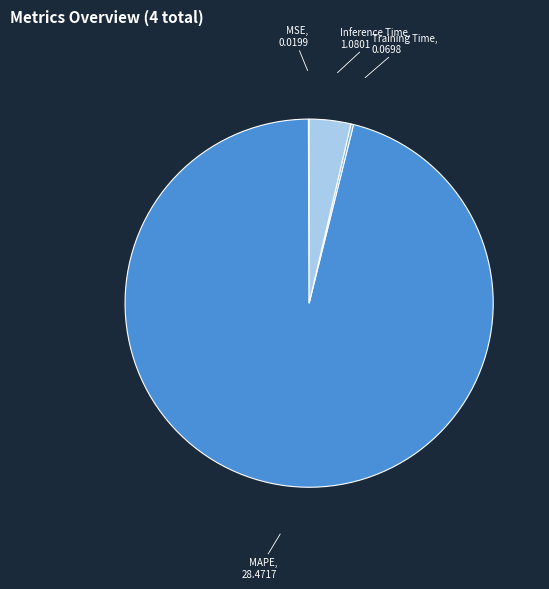

Does MAPE represent more than half of the total?

Yes